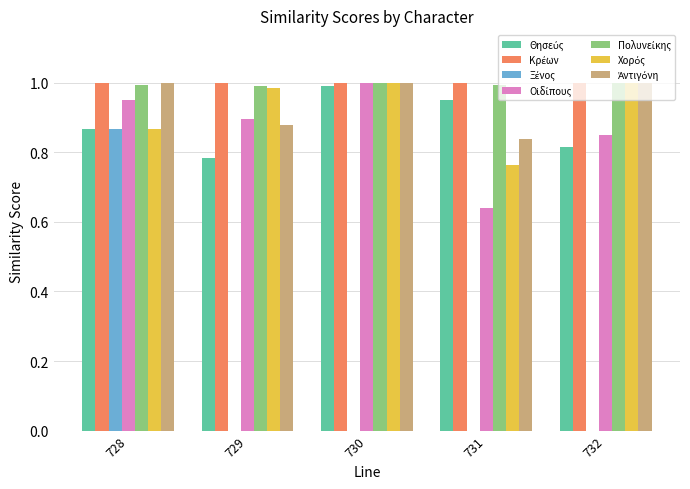

At which category is the sum across all series the highest?

728